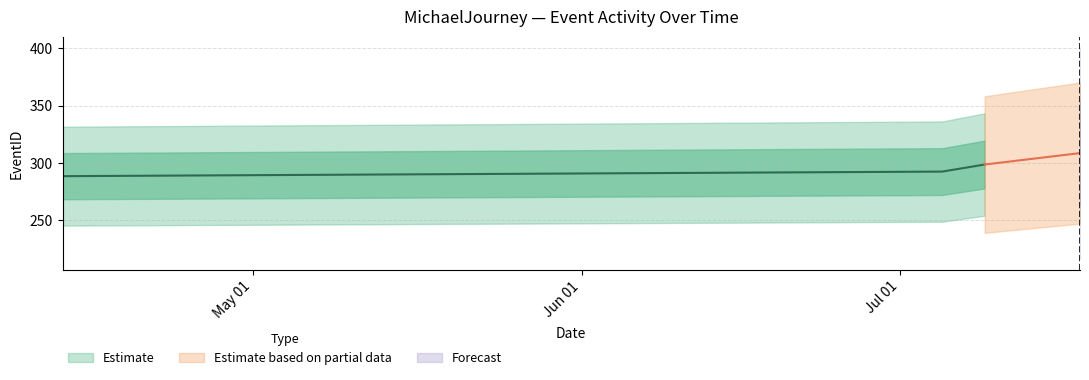

Is the value of Forecast at 10 greater than the value of Estimate at 20?

No